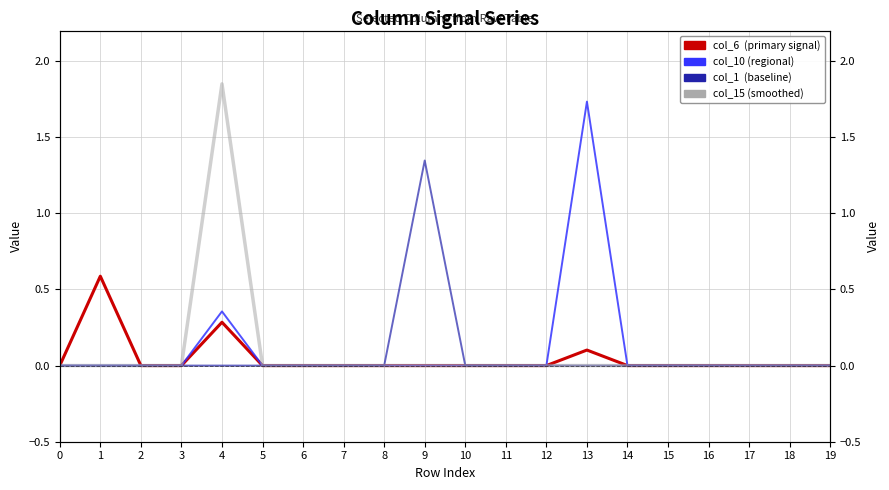

Reading left to right, what are all the values shown in this chart?

col_6: 0.0	0.6	0.0	0.0	0.3	0.0	0.0	0.0	0.0	0.0	0.0	0.0	0.0	0.1	0.0	0.0	0.0	0.0	0.0	0.0
col_10: 0.0	0.0	0.0	0.0	0.4	0.0	0.0	0.0	0.0	0.0	0.0	0.0	0.0	1.7	0.0	0.0	0.0	0.0	0.0	0.0
col_1: 0.0	0.0	0.0	0.0	0.0	0.0	0.0	0.0	0.0	1.3	0.0	0.0	0.0	0.0	0.0	0.0	0.0	0.0	0.0	0.0
col_15: 0.0	0.0	0.0	0.0	1.8	0.0	0.0	0.0	0.0	0.0	0.0	0.0	0.0	0.0	0.0	0.0	0.0	0.0	0.0	0.0